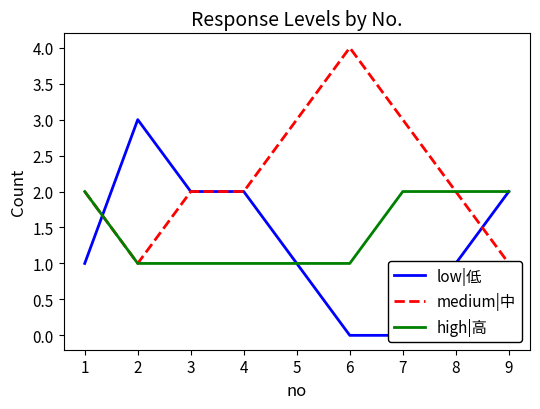

True or false: high|高 has a value of 1 at 6.

True